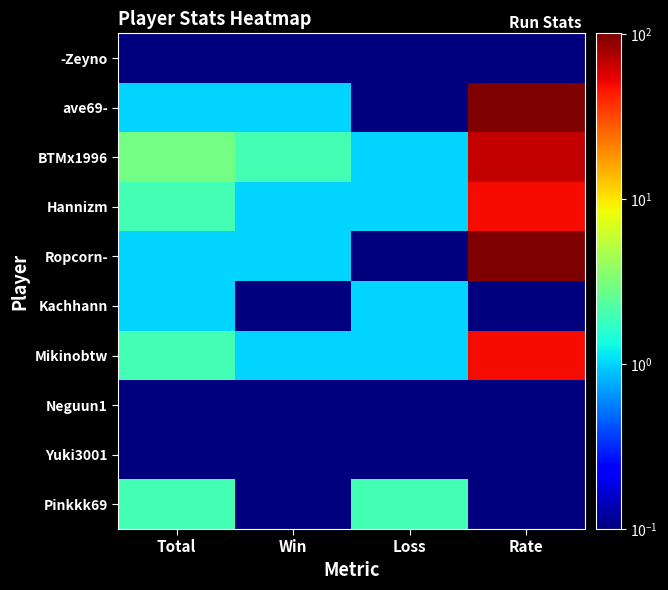

At which category is the sum across all series the highest?

Rate